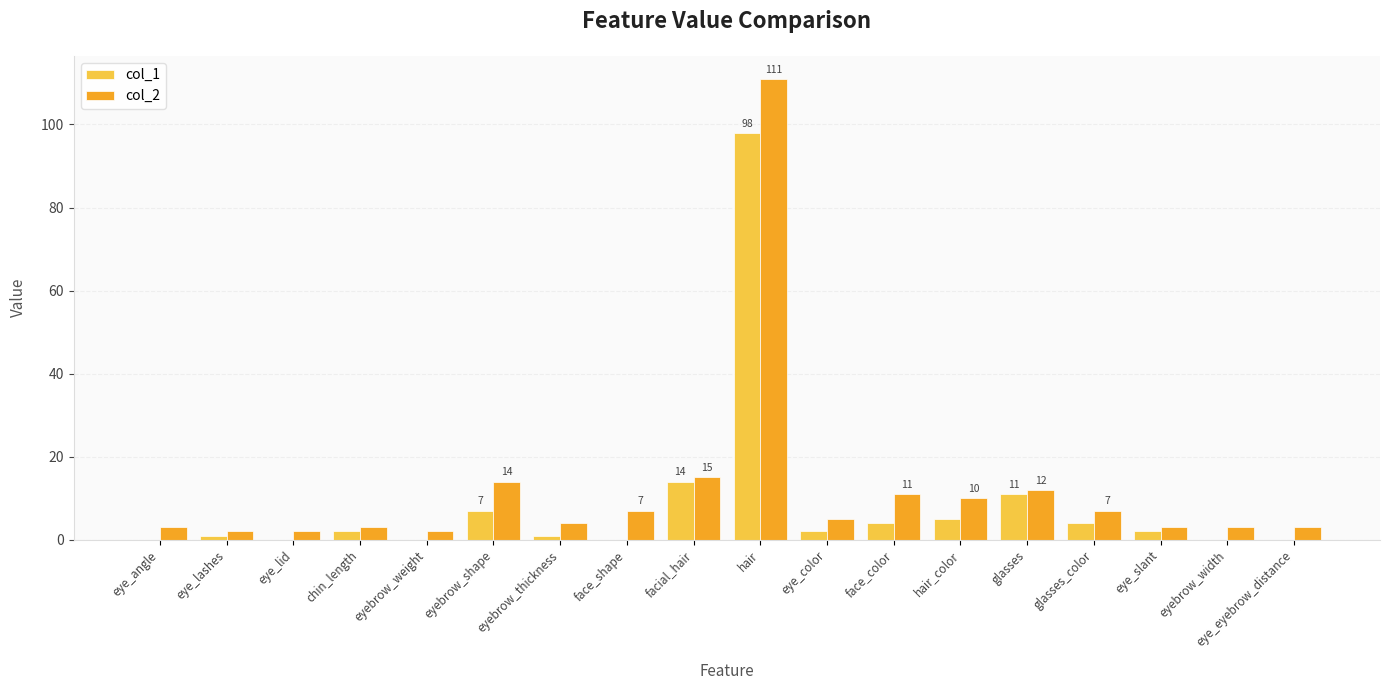

At which category does the chart reach its peak across all series?

hair